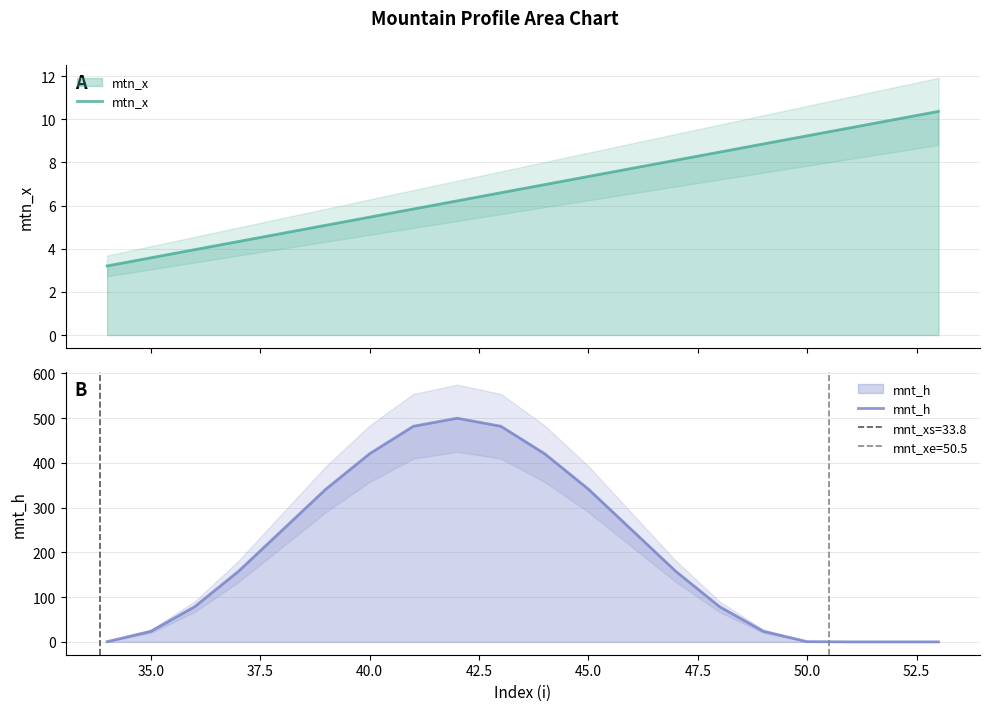

Does the chart display data point markers on the line(s)?

No